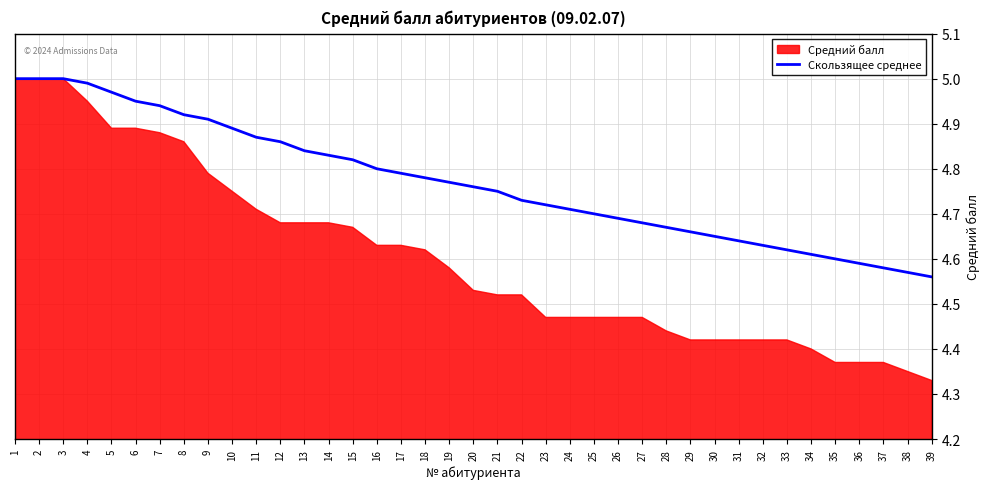

Between 2 and 6, which is larger?

2